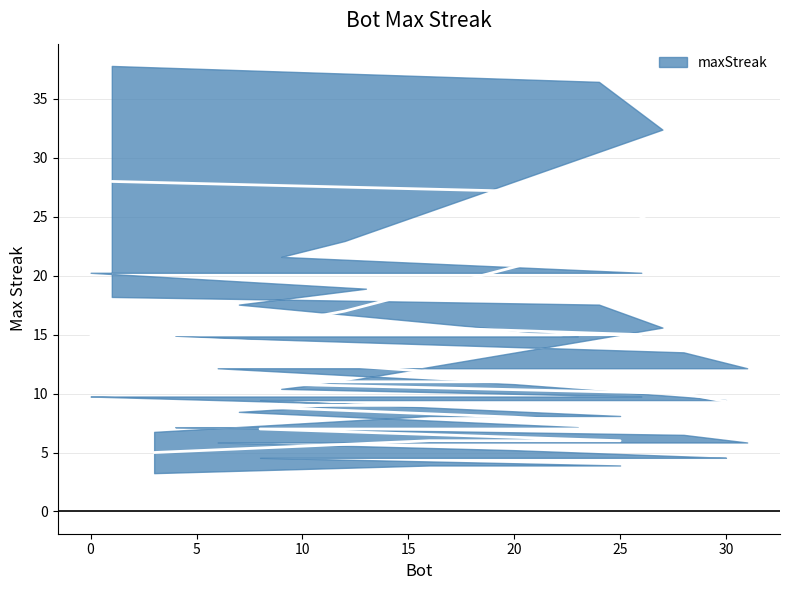

List the labels in order of value, smallest first.

3, 25, 16, 30, 29, 22, 8, 20, 31, 18, 17, 15, 10, 6, 28, 23, 21, 19, 5, 4, 7, 13, 26, 14, 11, 2, 0, 9, 12, 27, 24, 1